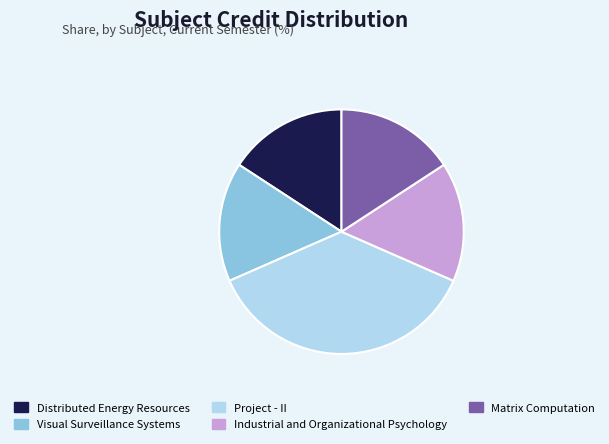

Approximately how many times larger is the value at Industrial and Organizational Psychology compared to Project - II?

0.4